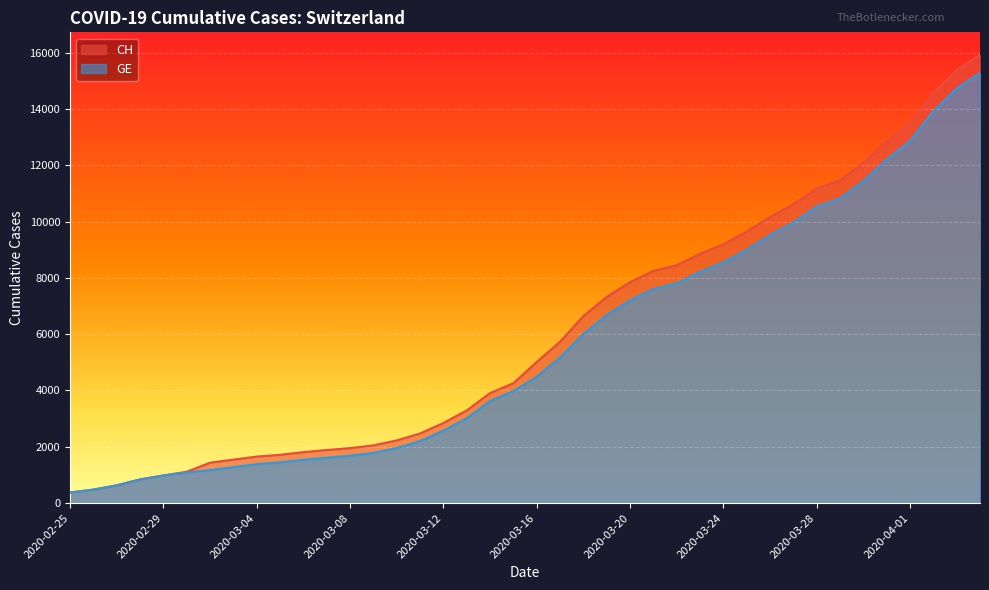

Where does the GE series first go above 4485?

2020-03-17